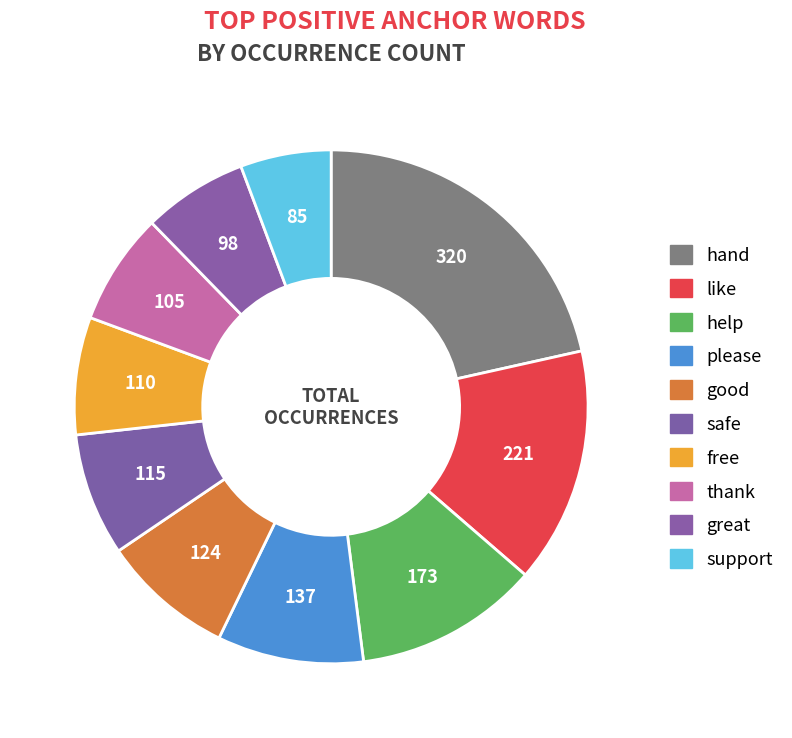

What percentage do support and free together represent?

13.1%